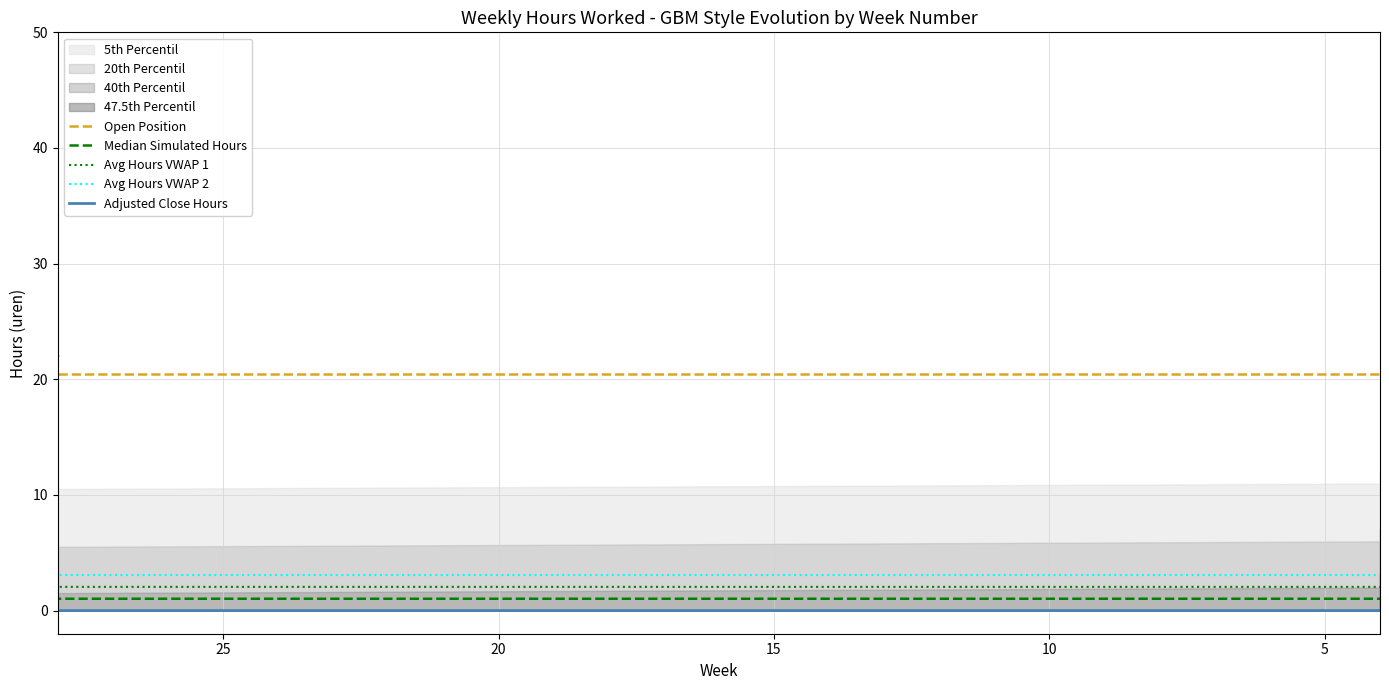

Does the chart display data point markers on the line(s)?

No